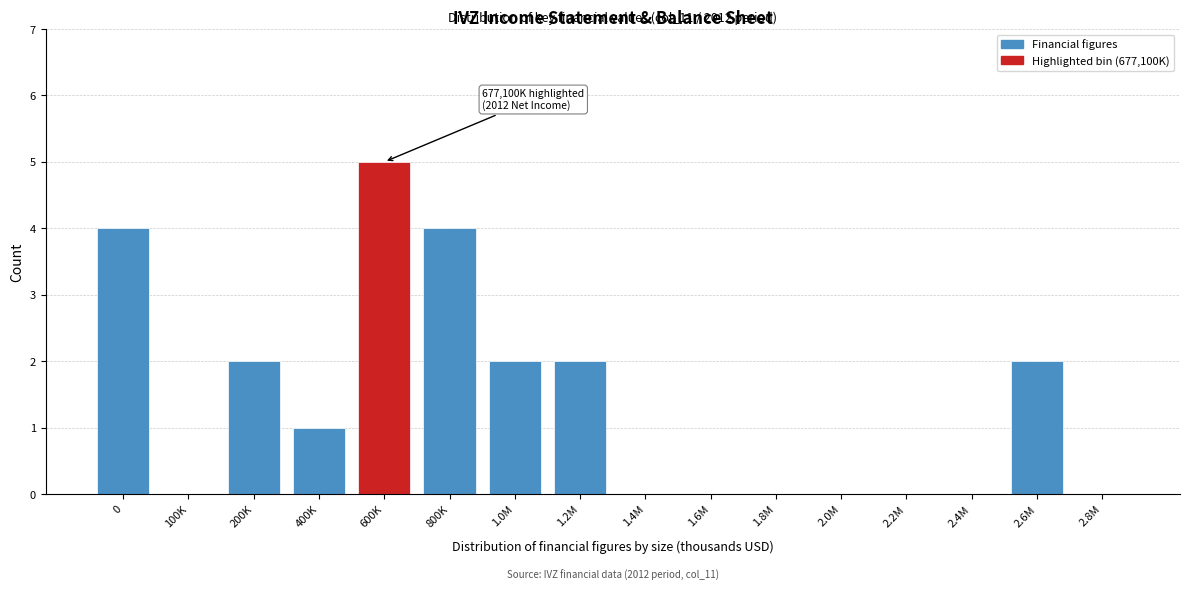

Reading left to right, what are all the values shown in this chart?

0=4	100K=0	200K=2	400K=1	600K=5	800K=4	1.0M=2	1.2M=2	1.4M=0	1.6M=0	1.8M=0	2.0M=0	2.2M=0	2.4M=0	2.6M=2	2.8M=0